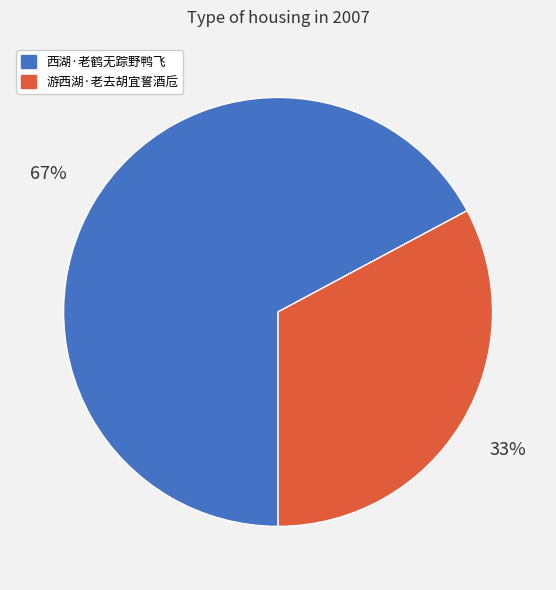

To the nearest percent, what is the difference between the largest and smallest slice percentages?

34%